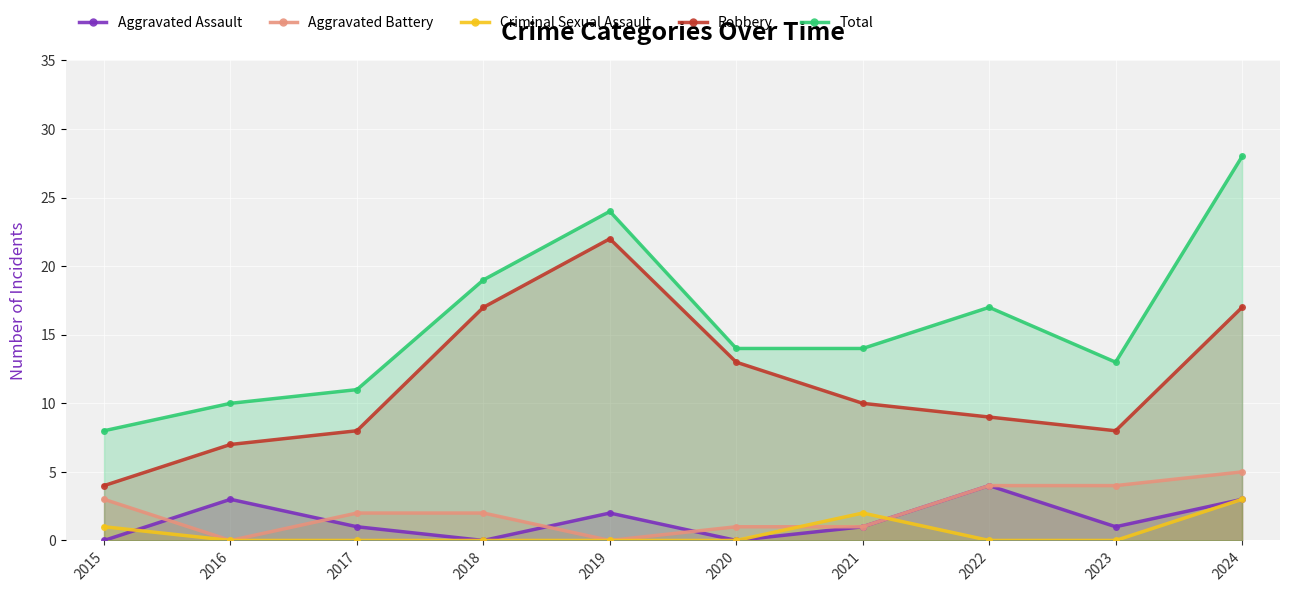

Which series has the largest total across all categories?

Total